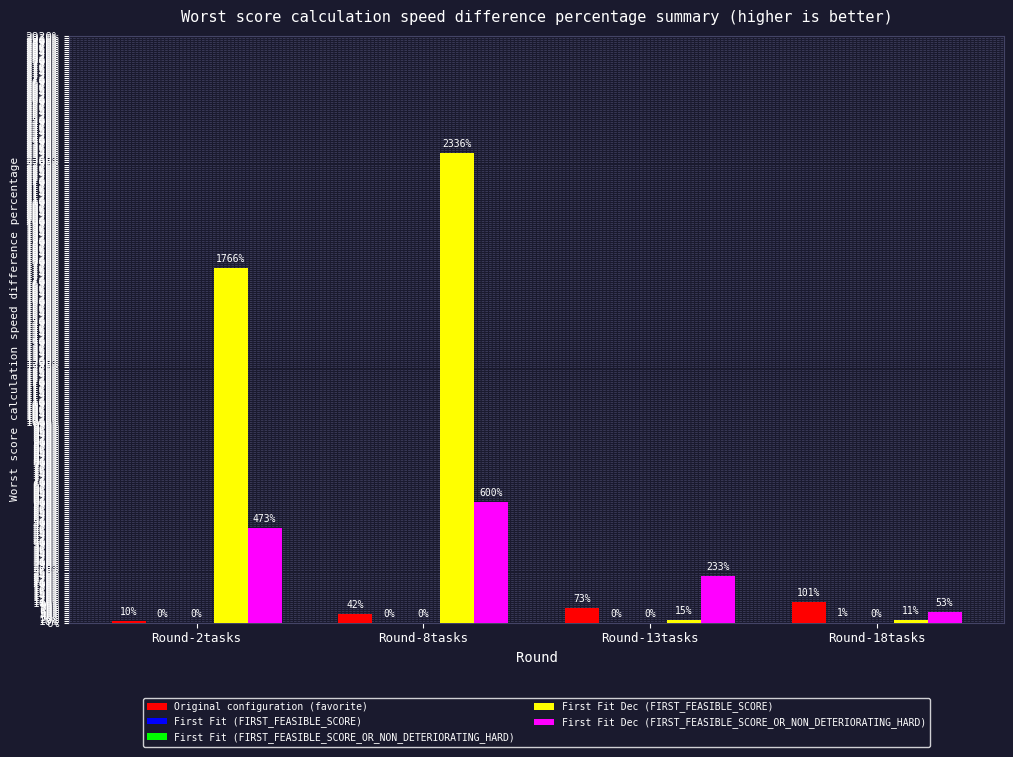

Count the number of categories in the chart.

4